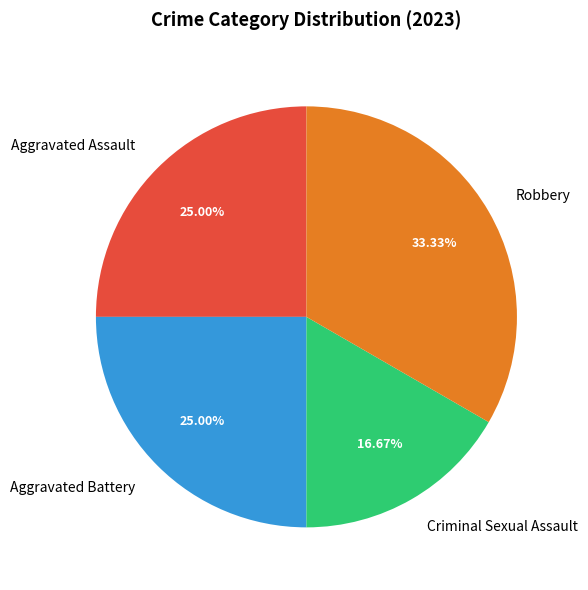

How many slices are in this pie chart?

4